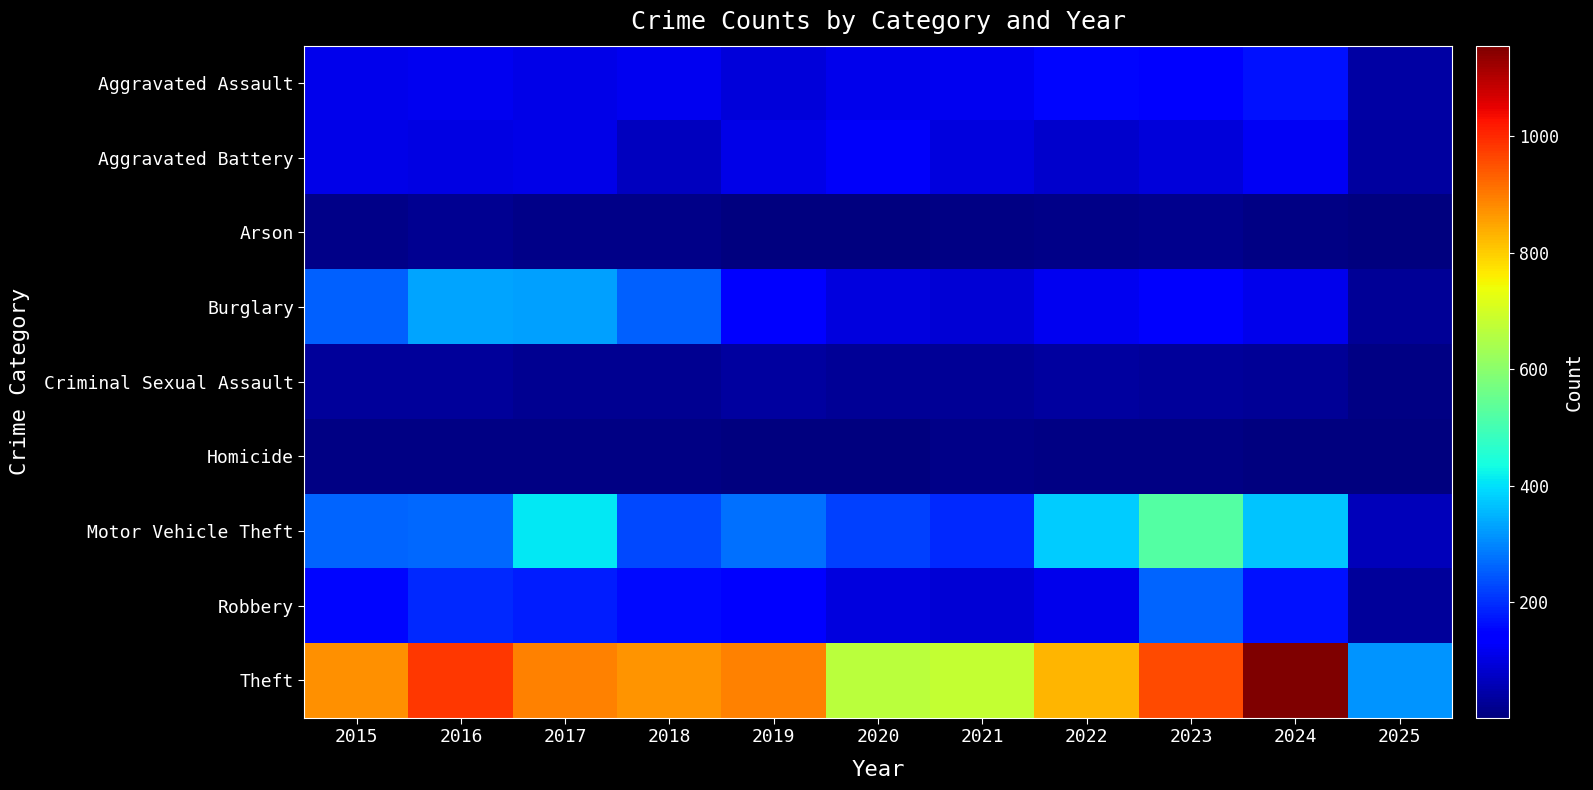

Which series has the largest total across all categories?

Theft